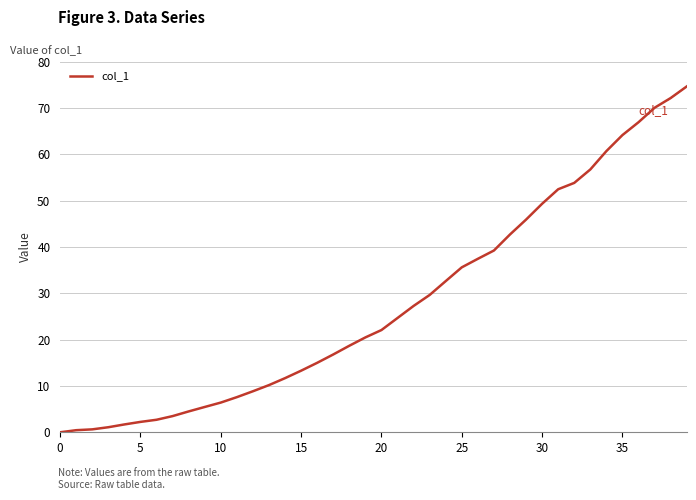

What is the difference between the maximum and minimum values?

74.6